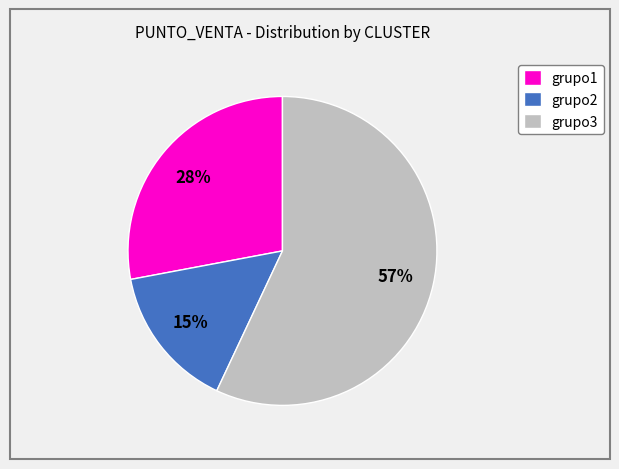

Count the number of slices in the pie.

3